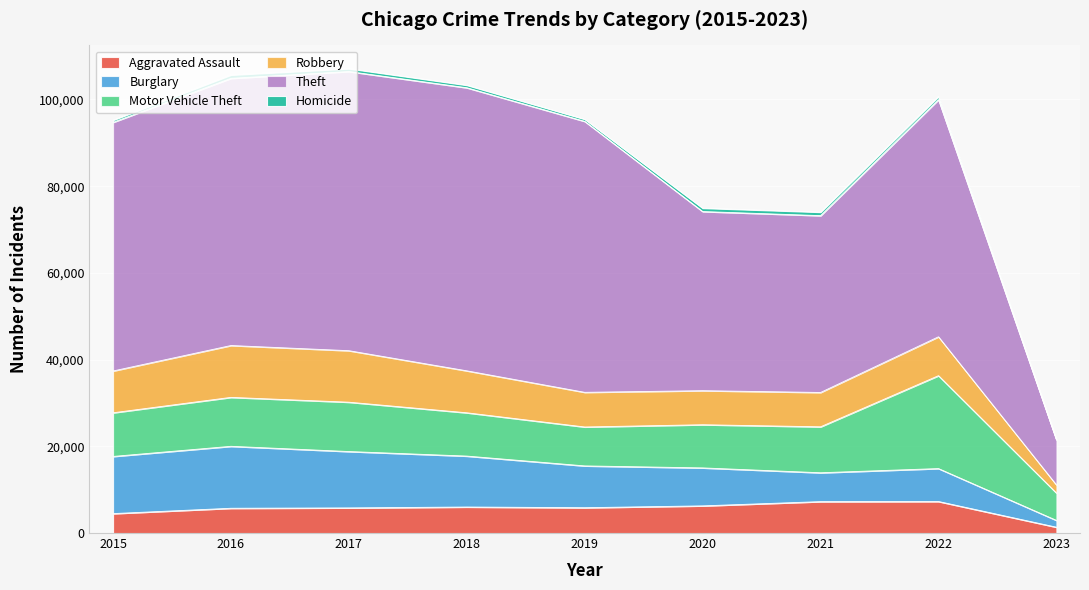

List the series in order of their peak value, highest first.

Theft, Motor Vehicle Theft, Burglary, Robbery, Aggravated Assault, Homicide